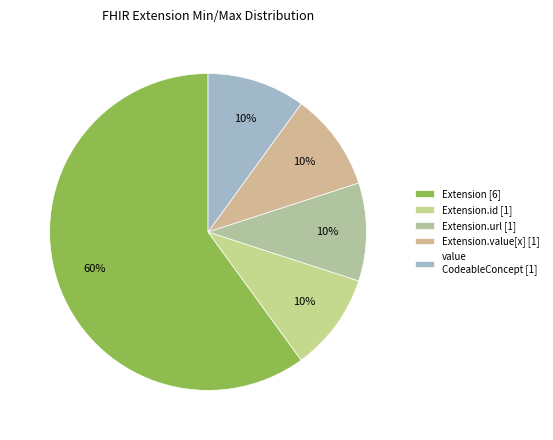

How many segments does this pie chart have?

5